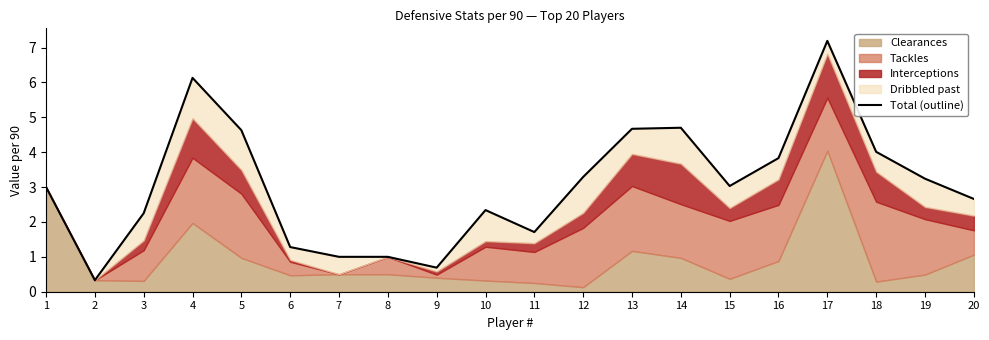

What is the greatest value displayed?

7.2